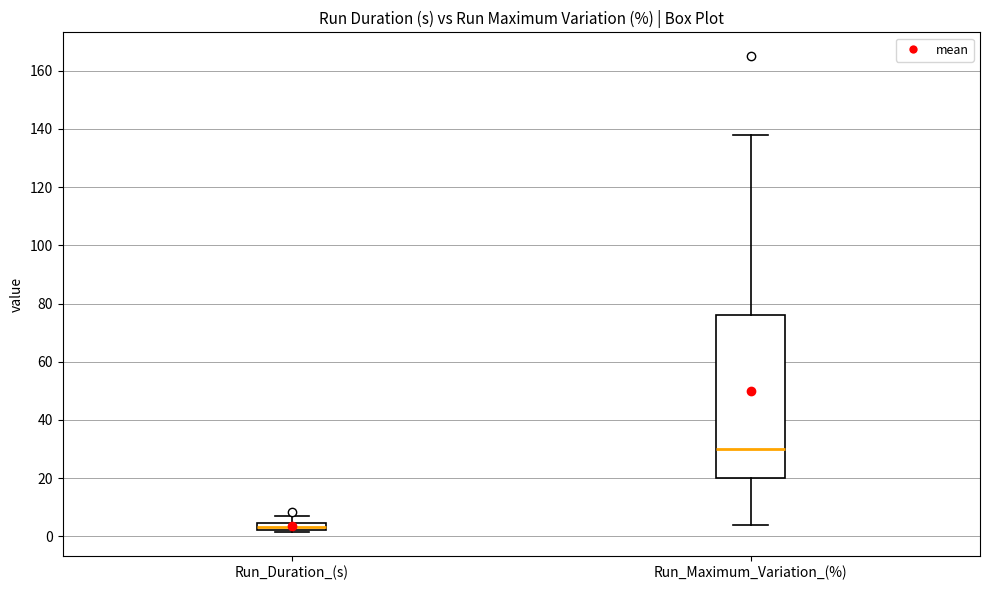

Which box has the lowest median line?

Run_Duration_(s)